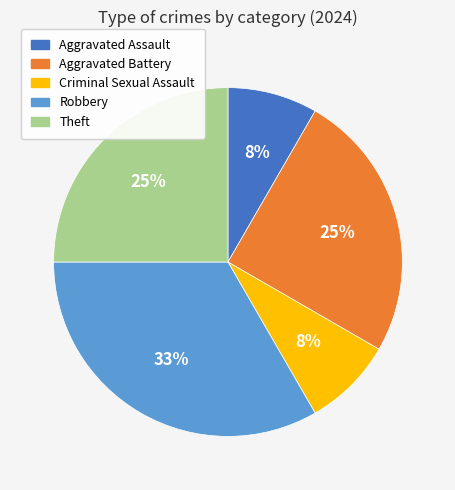

To the nearest percent, what is the difference between the Criminal Sexual Assault and Robbery slice percentages?

25%